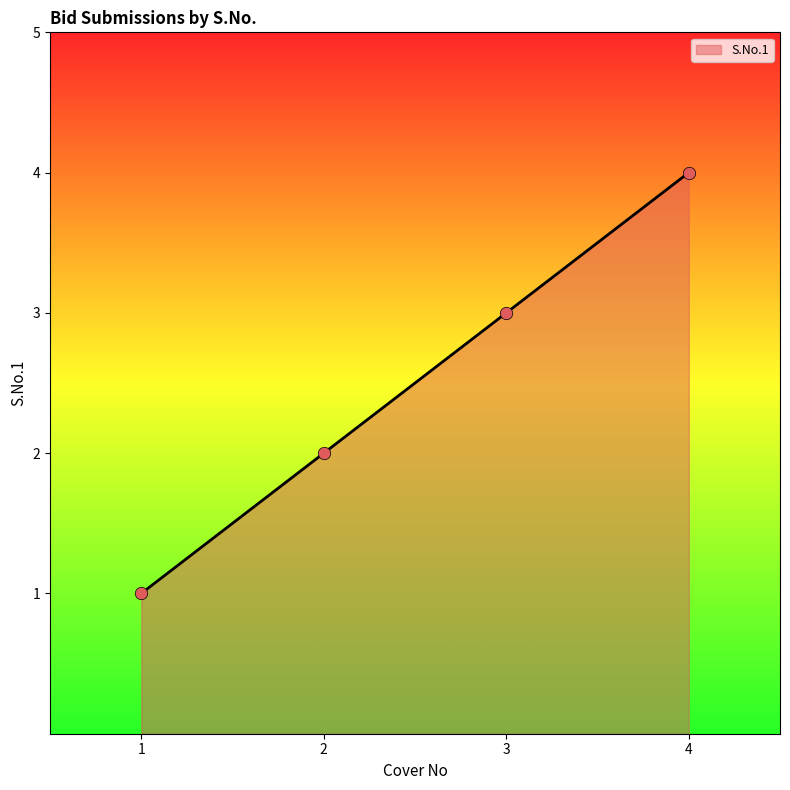

Approximately how many times larger is the value at 4 compared to 2?

2.0